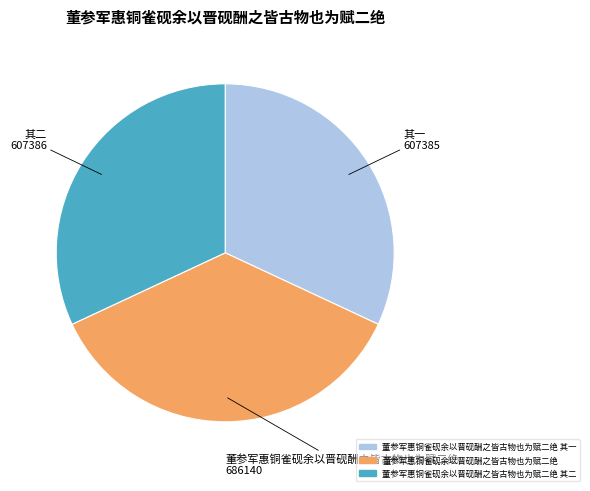

Is there a majority slice in this chart?

No